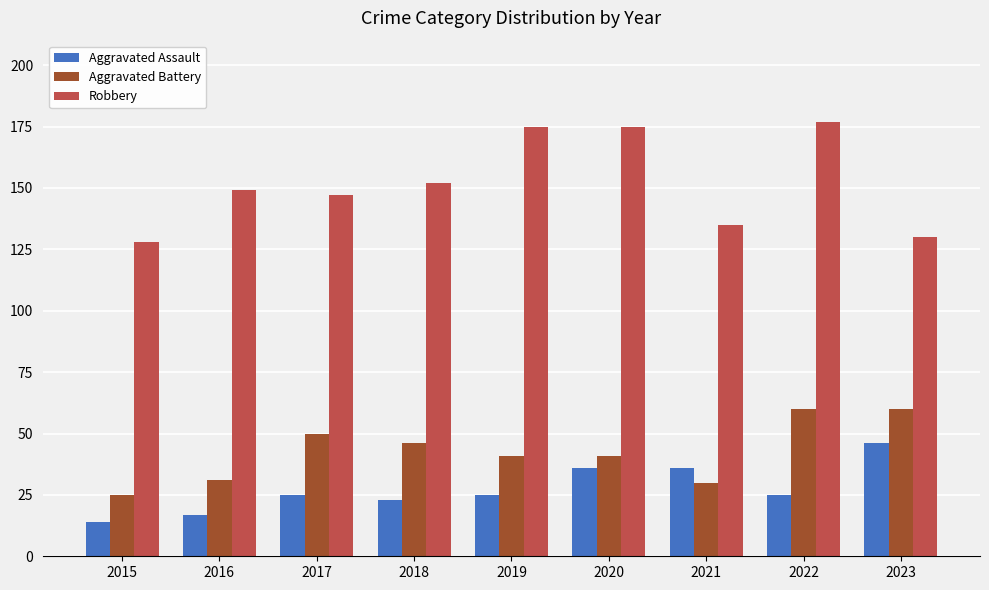

What is the average value of the Robbery series?

152